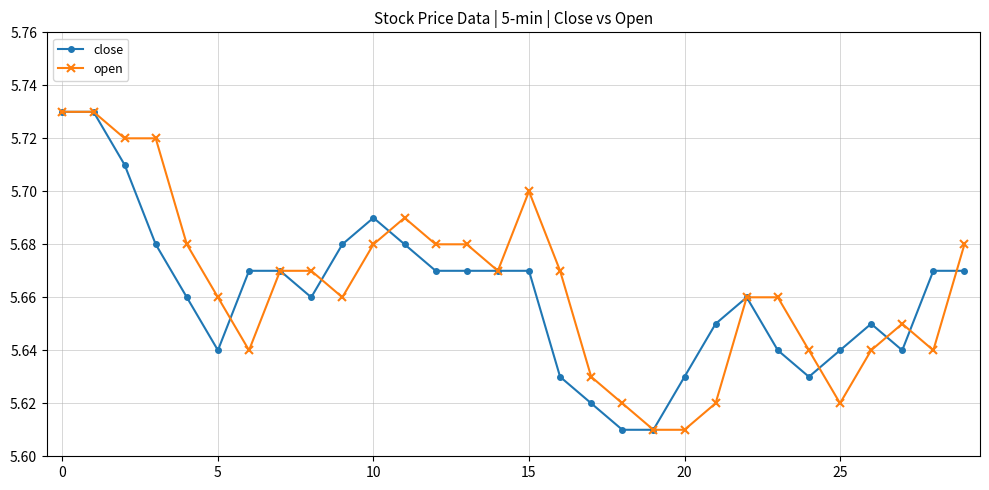

True or false: close has more than 2 interior local peaks.

True